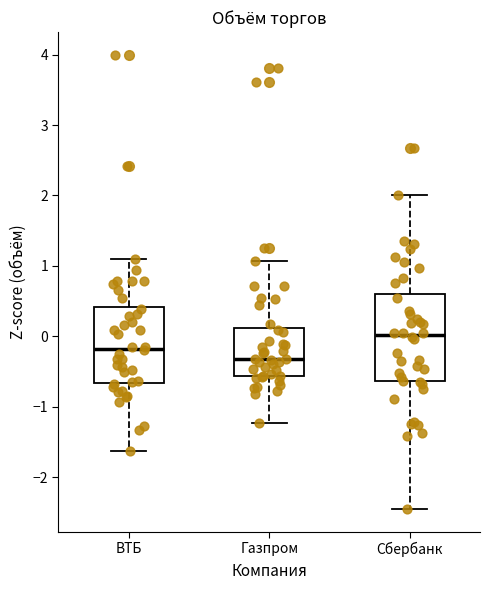

Where is the lower edge of the box for Газпром on the y-axis? The values are not printed on the chart, so give them approximately, as read against the axis.

-0.6